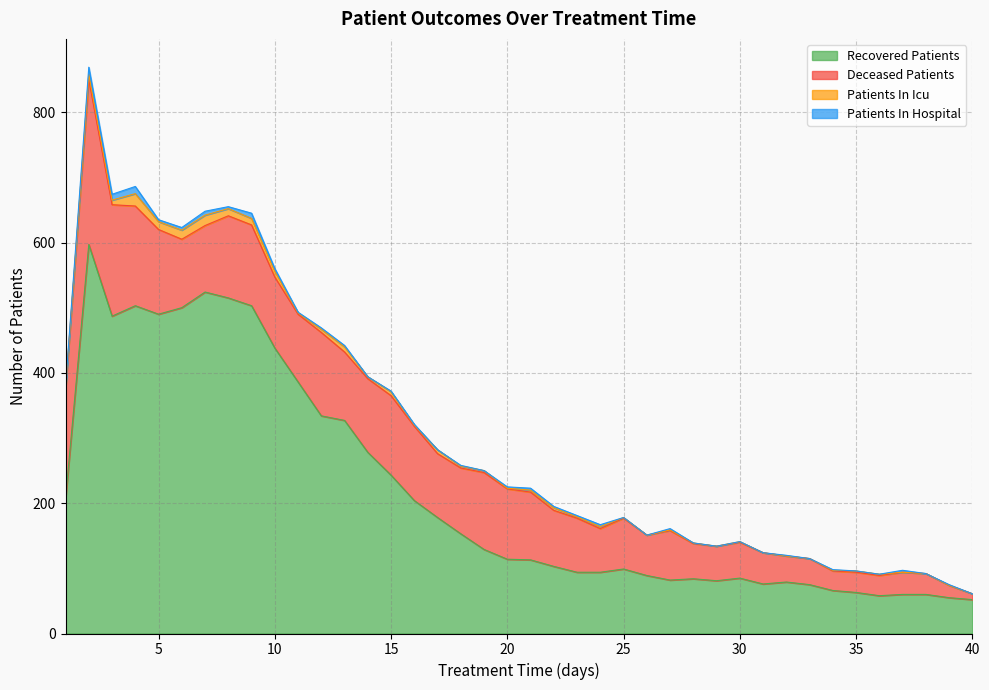

Does the chart have visible grid lines?

Yes